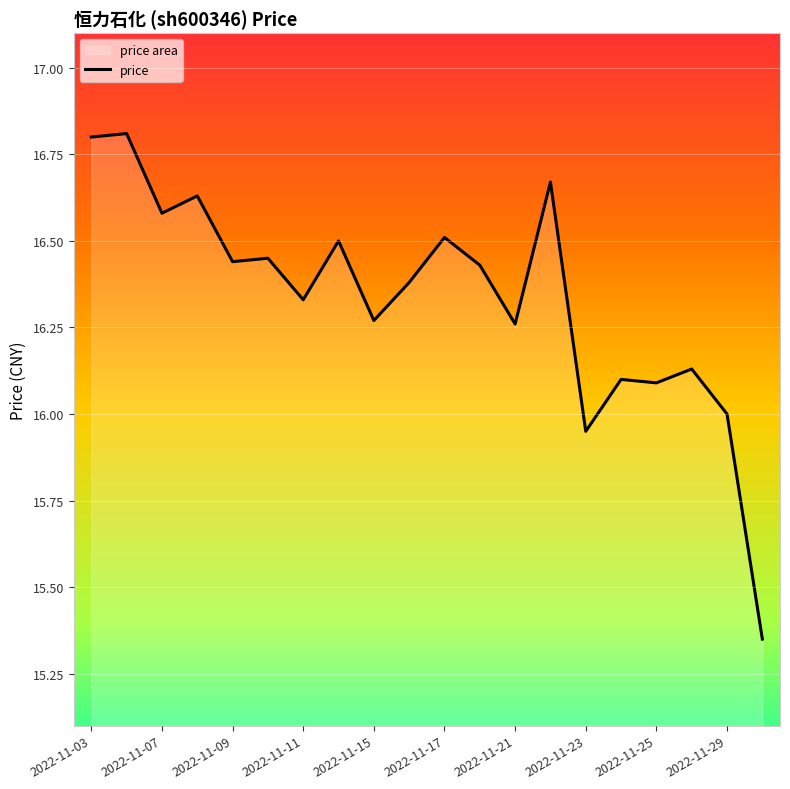

Reading left to right, extract all data points from this chart.

16.8	16.8	16.6	16.6	16.4	16.4	16.3	16.5	16.3	16.4	16.5	16.4	16.3	16.7	15.9	16.1	16.1	16.1	16.0	15.3